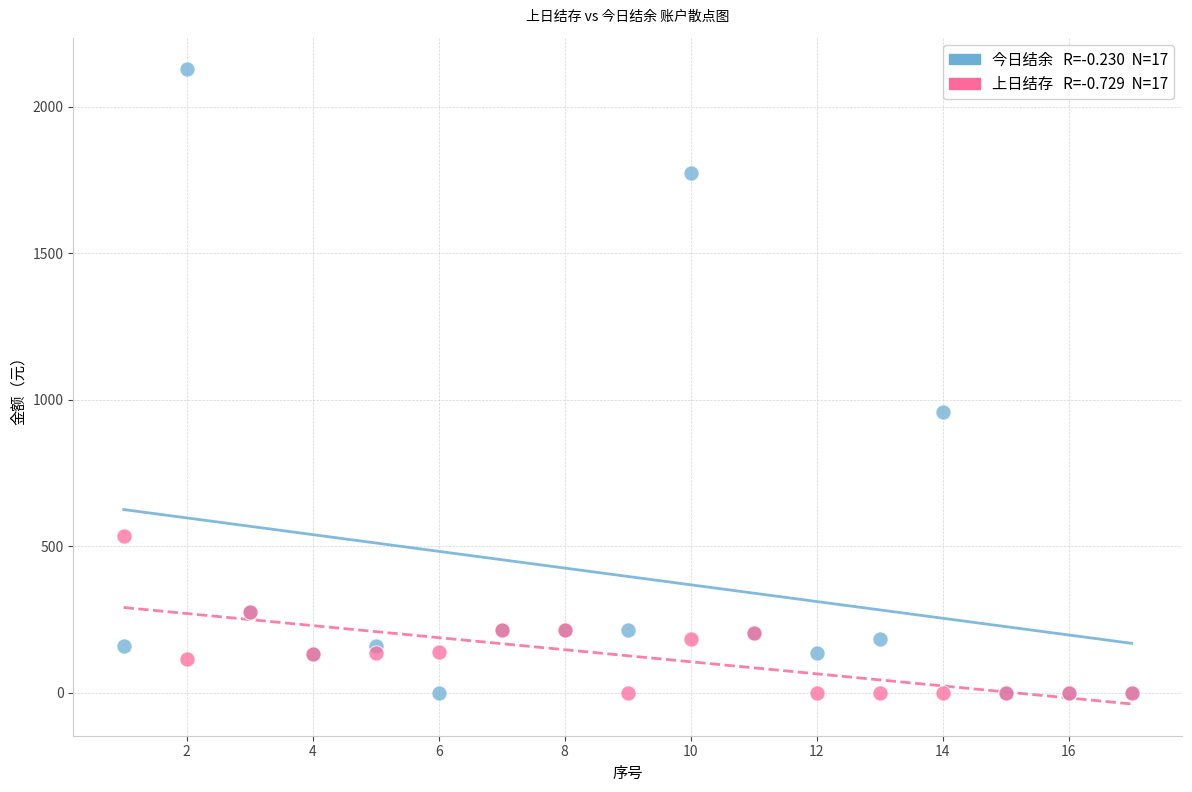

Across all series, what Y value is closest to 1063?

958.1